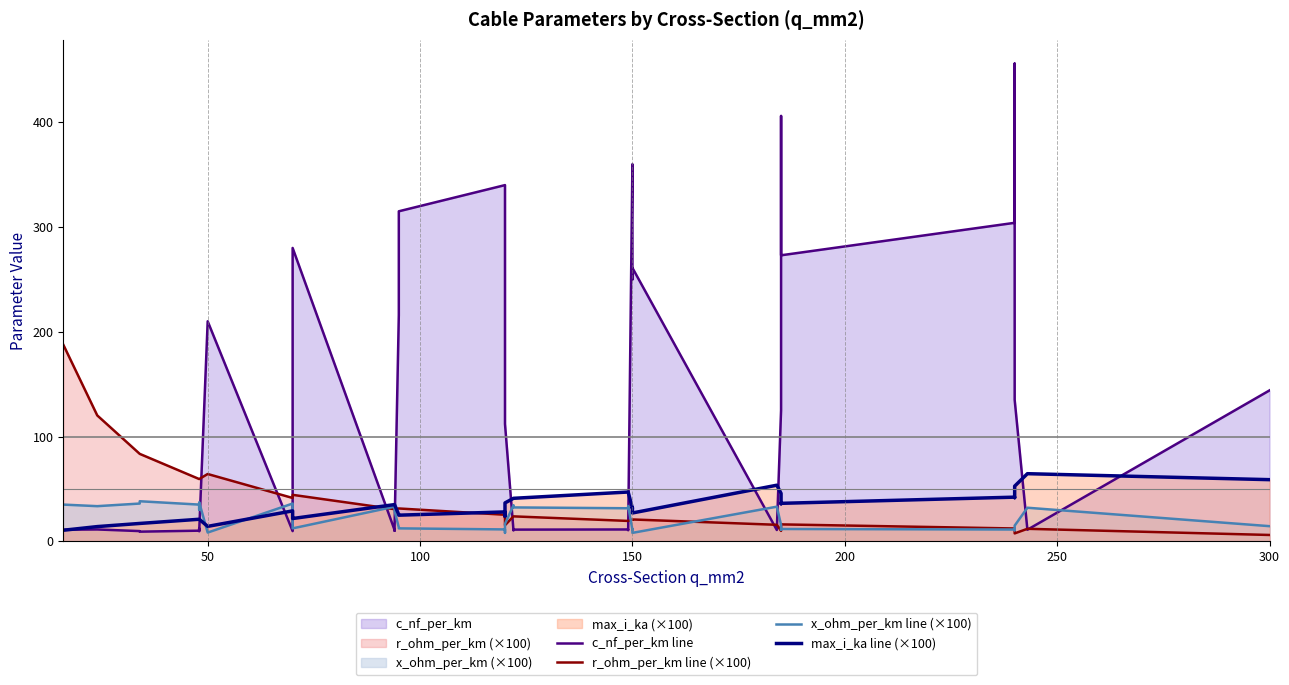

What is the average value of the c_nf_per_km line series?

136.8